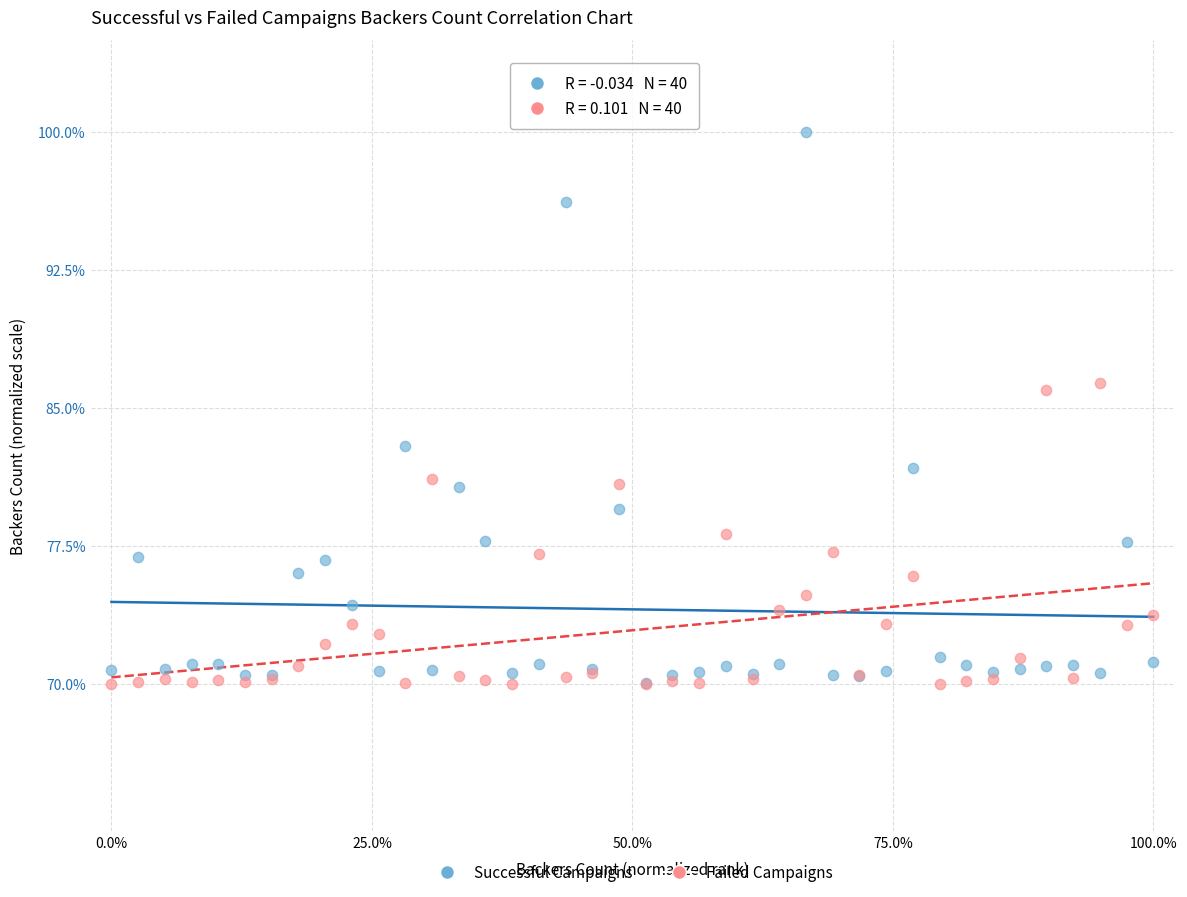

What are all the series names shown in the legend?

Successful Campaigns, Failed Campaigns